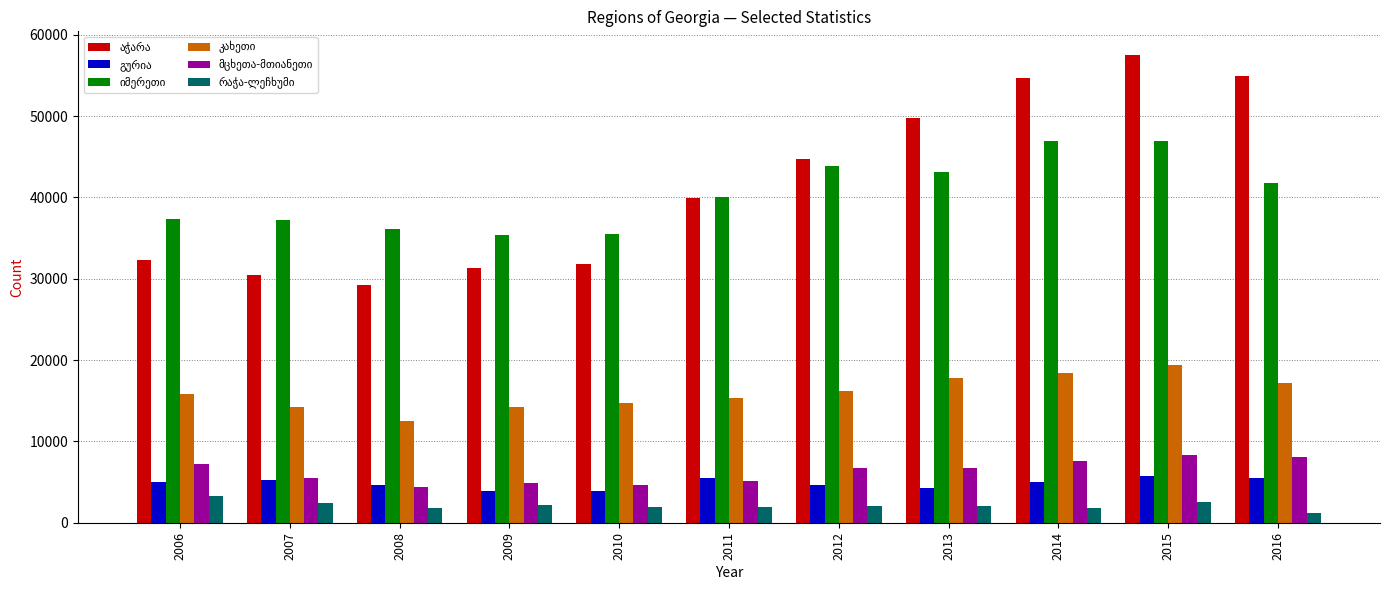

At how many categories does at least one series exceed 45526?

4